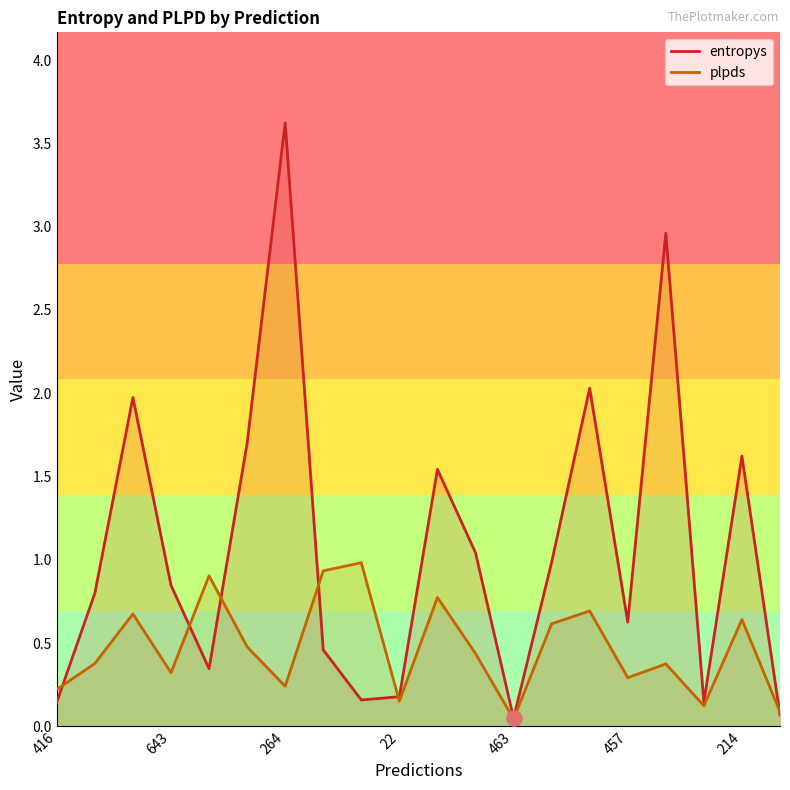

What are all the series names shown in the legend?

entropys, plpds